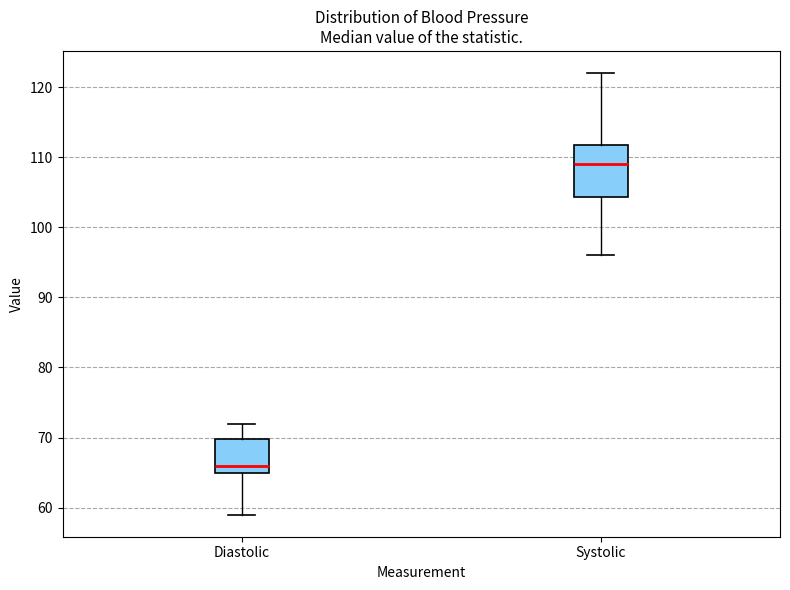

Reading left to right, read every box against the y-axis: the position of its median line, the range the box covers, and the ends of its whiskers. The values are not printed on the chart, so give them approximately, as read against the axis.

Diastolic: median 66, box 65 to 70, whiskers 59 to 72
Systolic: median 109, box 104 to 112, whiskers 96 to 122